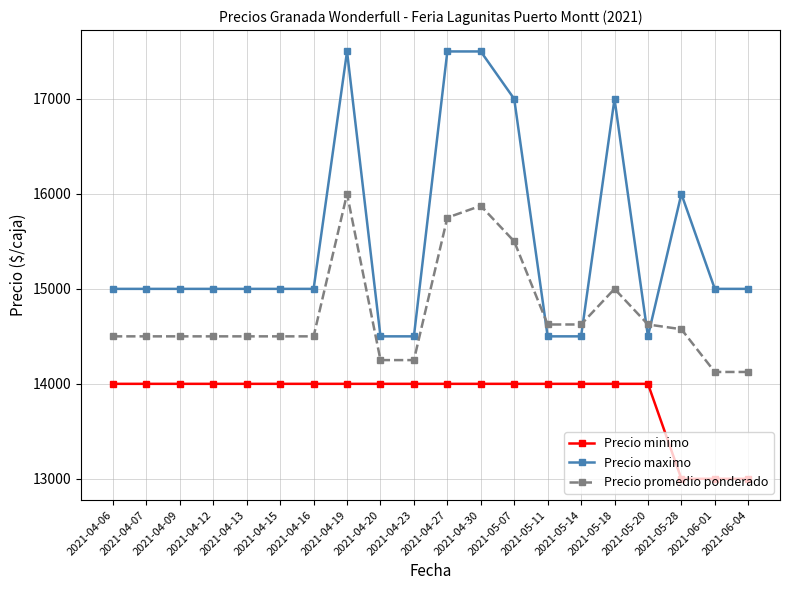

True or false: Precio maximo has more than 2 points higher than both neighbors.

True